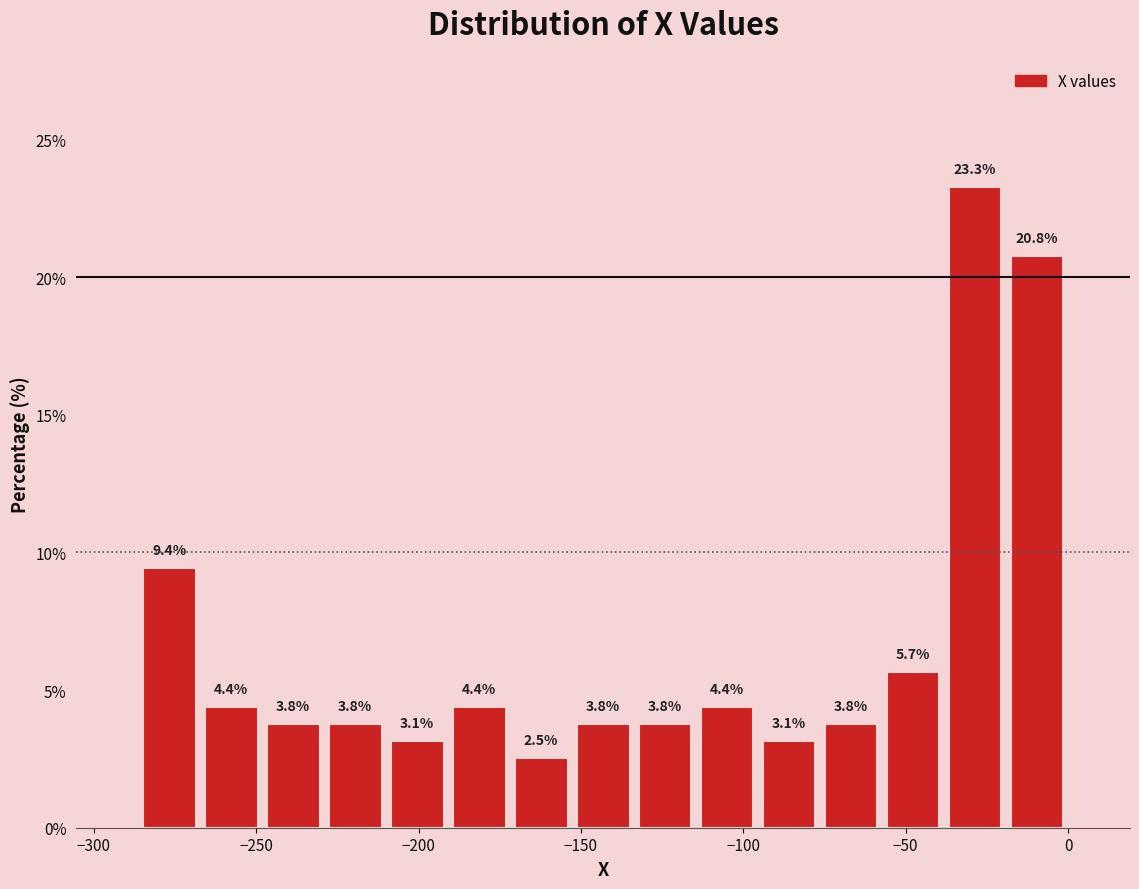

Around what value on the x-axis is the tallest bar? Give the approximate position of its centre, as read against the axis.

-30